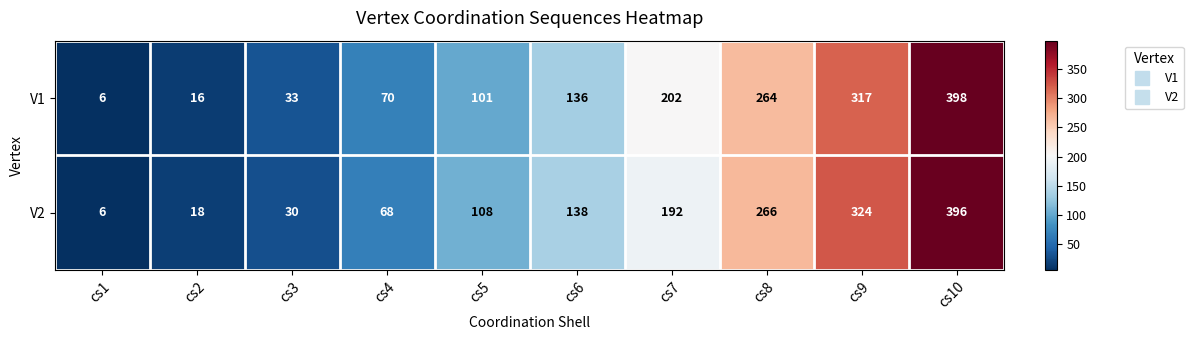

What is the difference between the highest and lowest values at cs3?

3